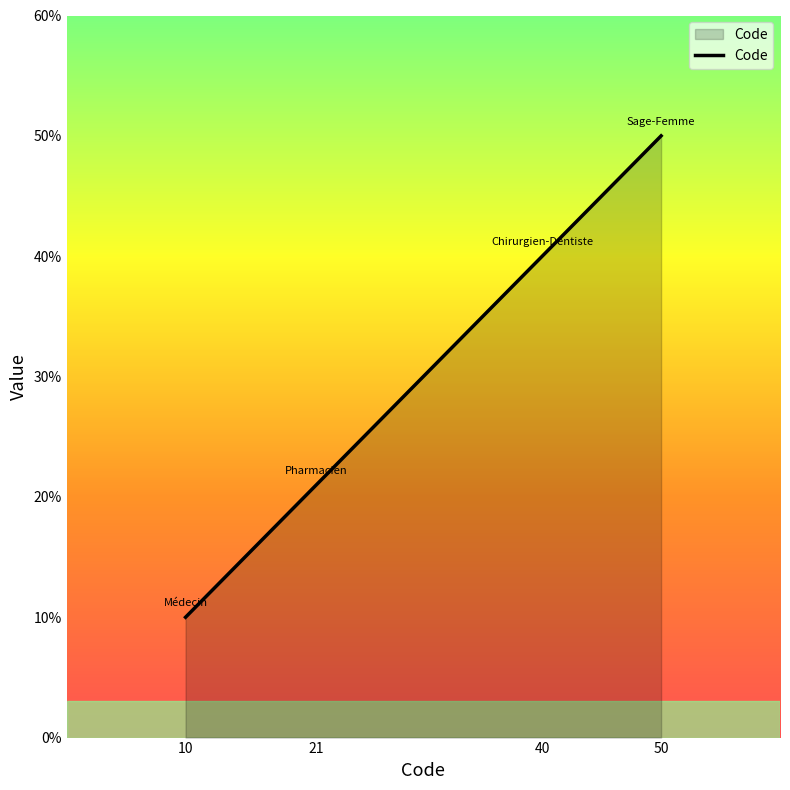

What is the difference between the values at 10 and 50?

40